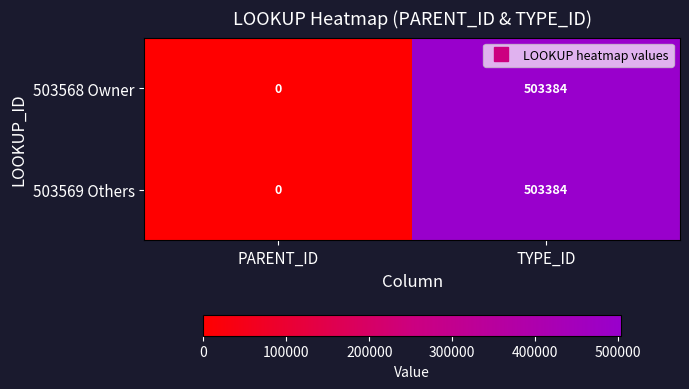

At which category is the sum across all series the highest?

TYPE_ID